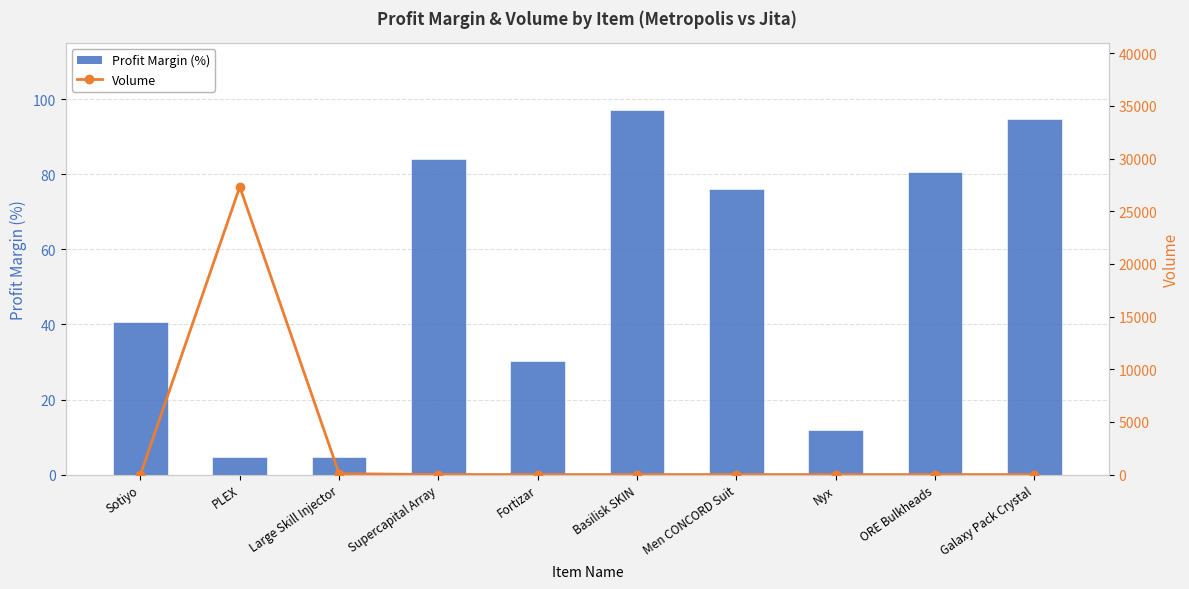

What position from the left is ORE Bulkheads?

9